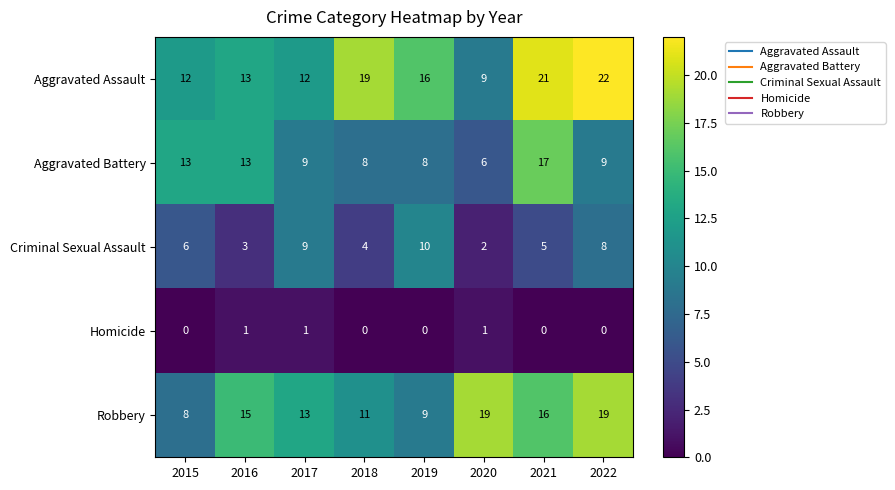

How many values in the Homicide series exceed 0?

3